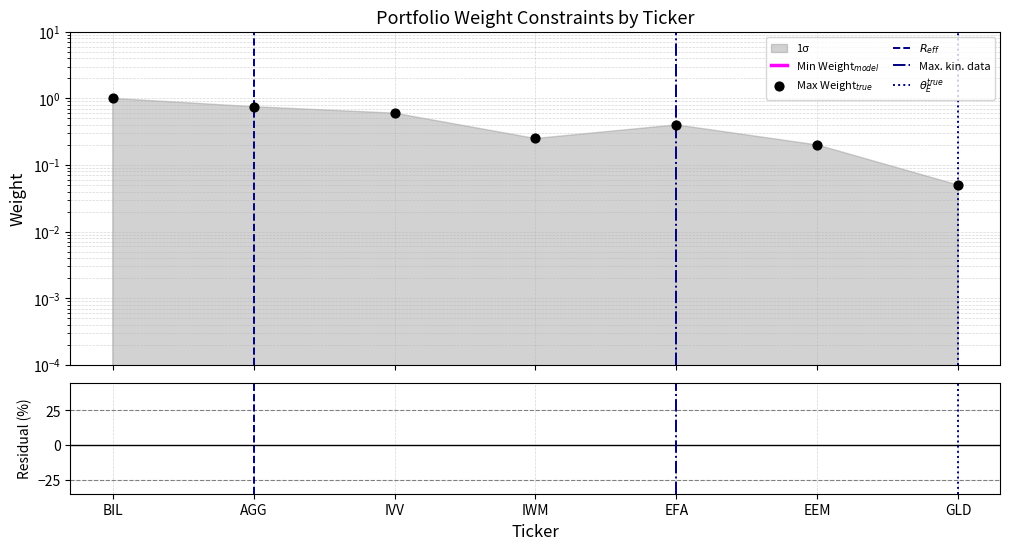

What is the change in value from AGG to EEM?

-0.6